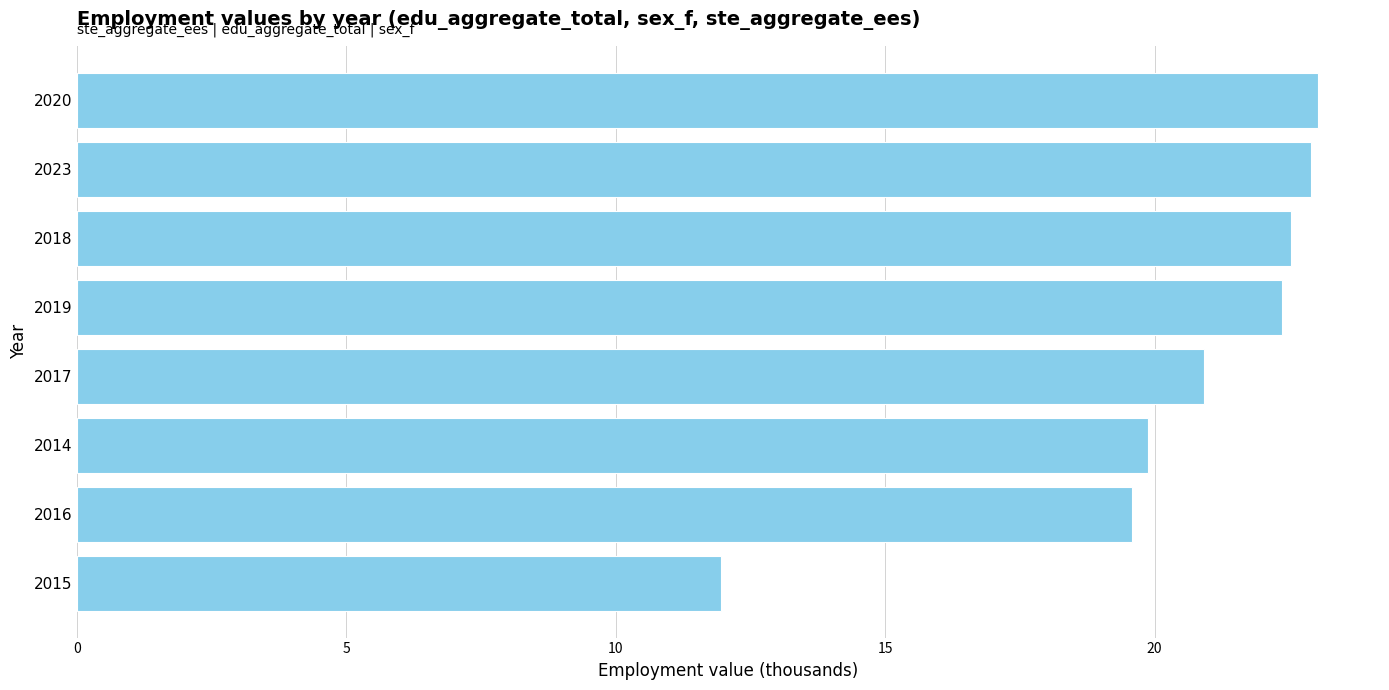

What is the difference between the maximum and minimum values?

11.1